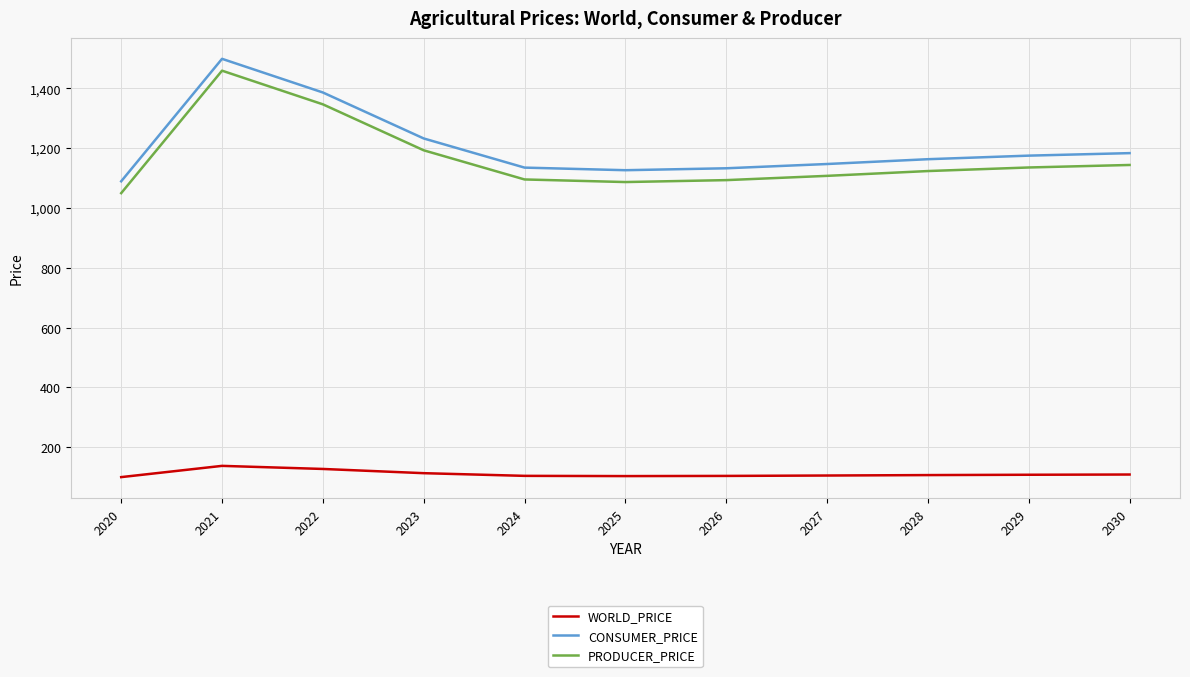

Does the chart have visible grid lines?

Yes